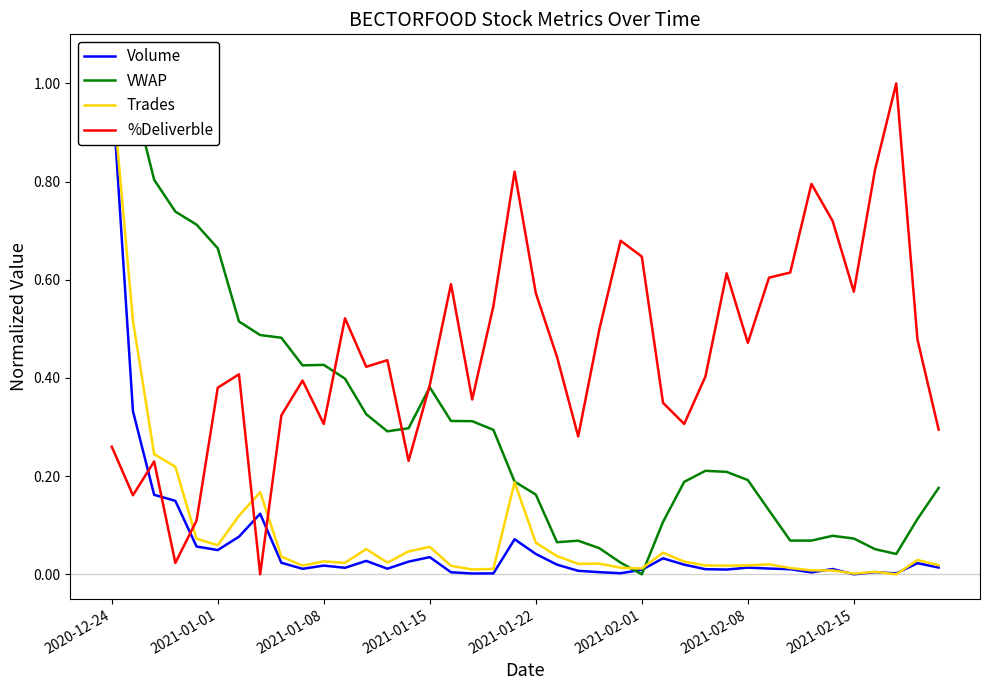

Is it true that %Deliverble equals 0.3 at 2021-02-08?

False